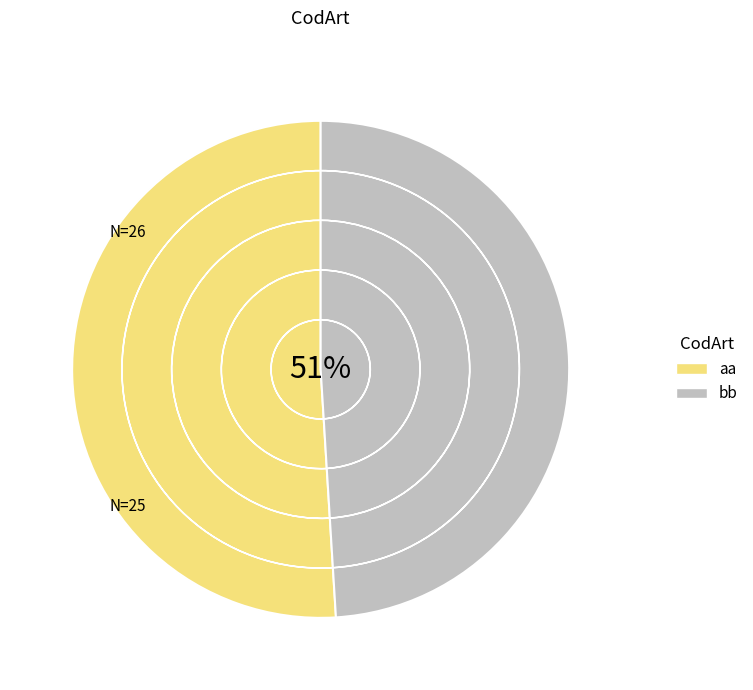

Do aa and bb together represent more than half of the pie?

Yes